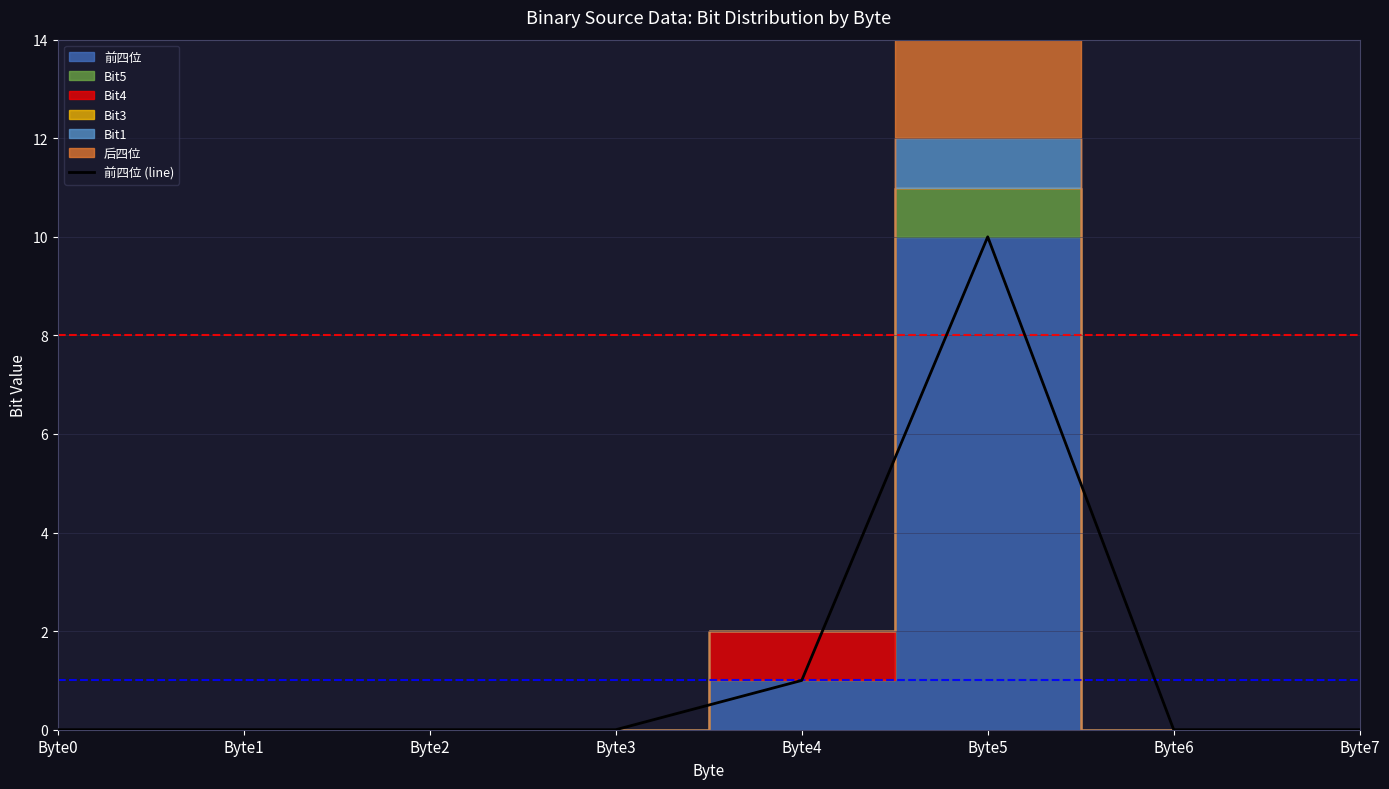

Count the number of values greater than 0.

2